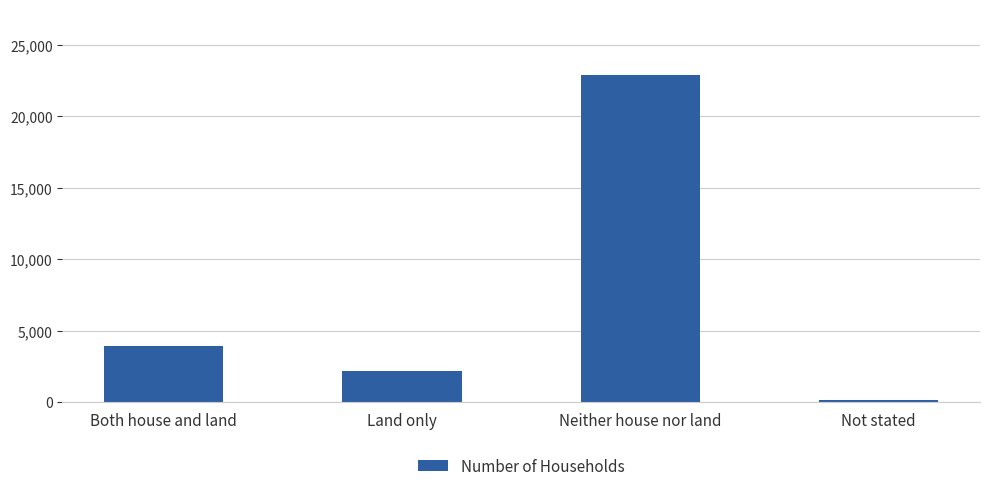

Reading left to right, what are all the values shown in this chart?

3903	2187	22900	153